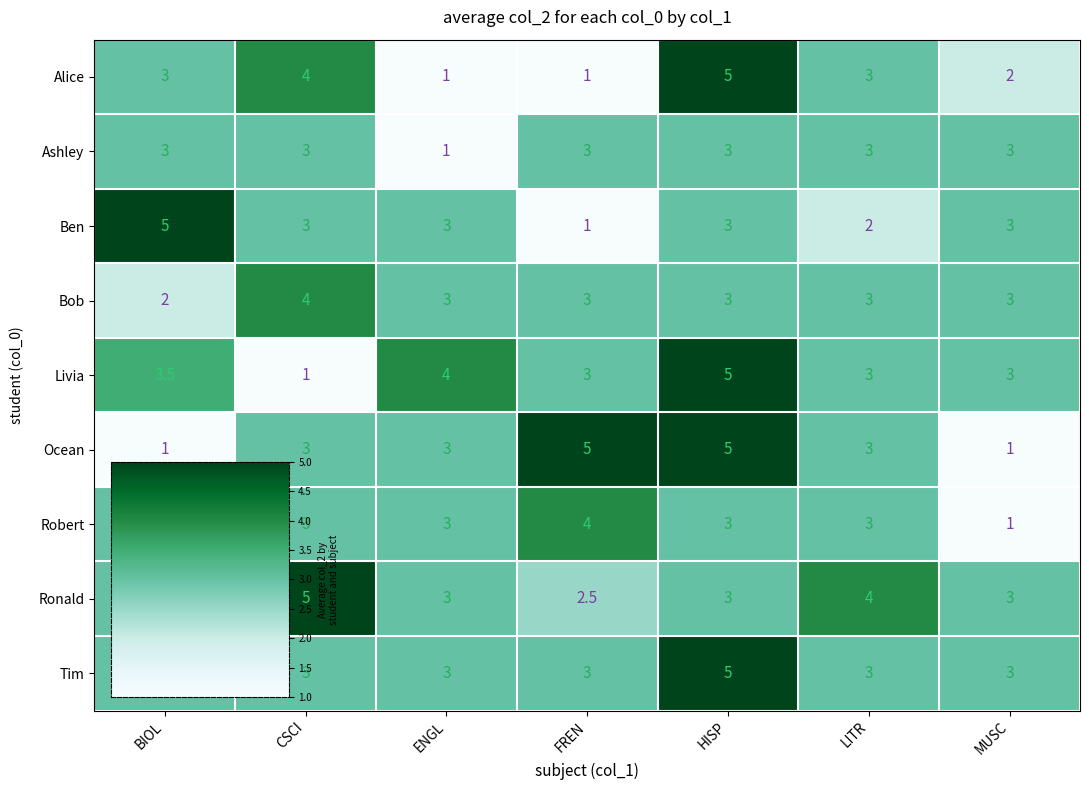

True or false: Tim has a value of 1.8 at LITR.

False